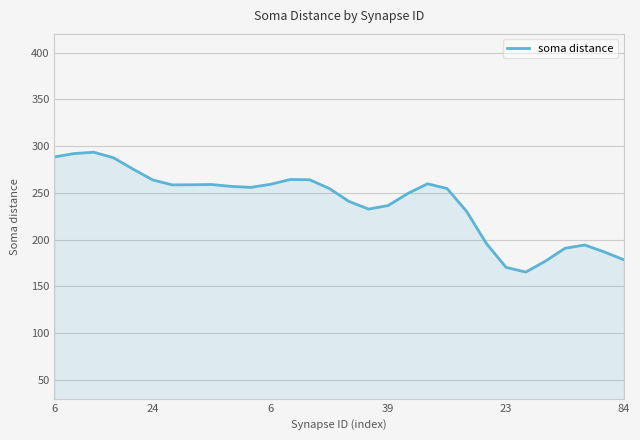

What is the average value?

239.8